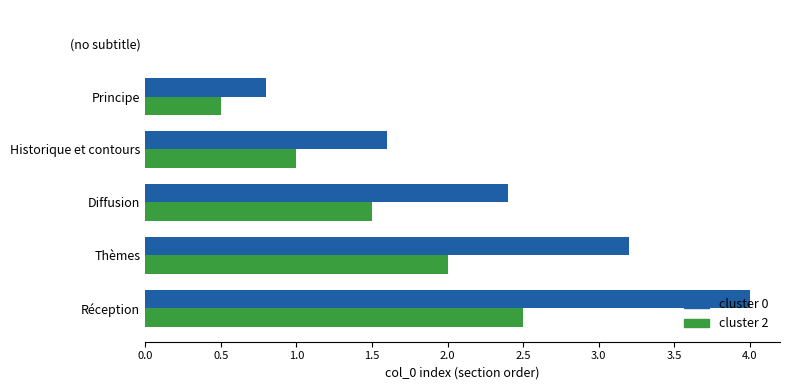

What is the maximum value for cluster 2?

2.5